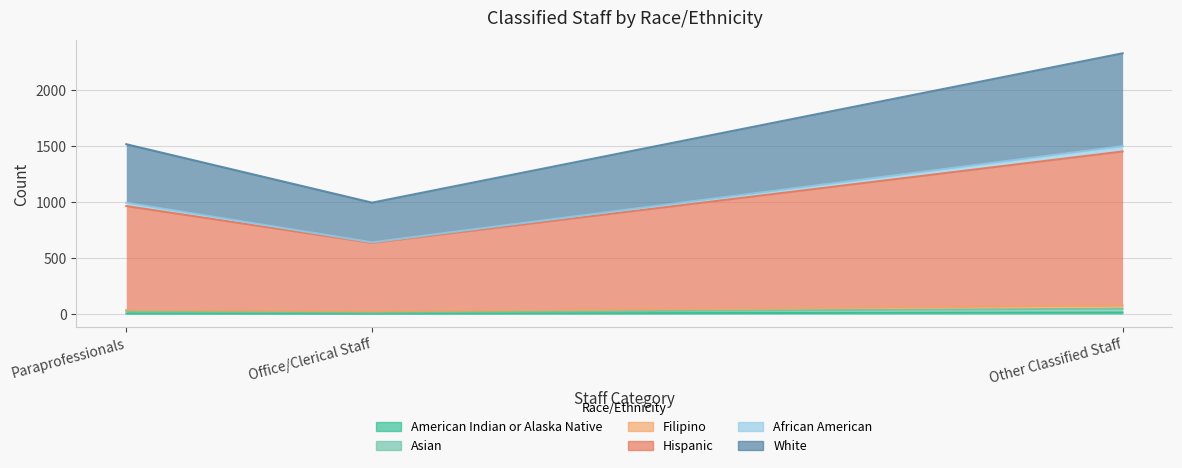

The American Indian or Alaska Native series shows 8.4 at Office/Clerical Staff. True or false?

False